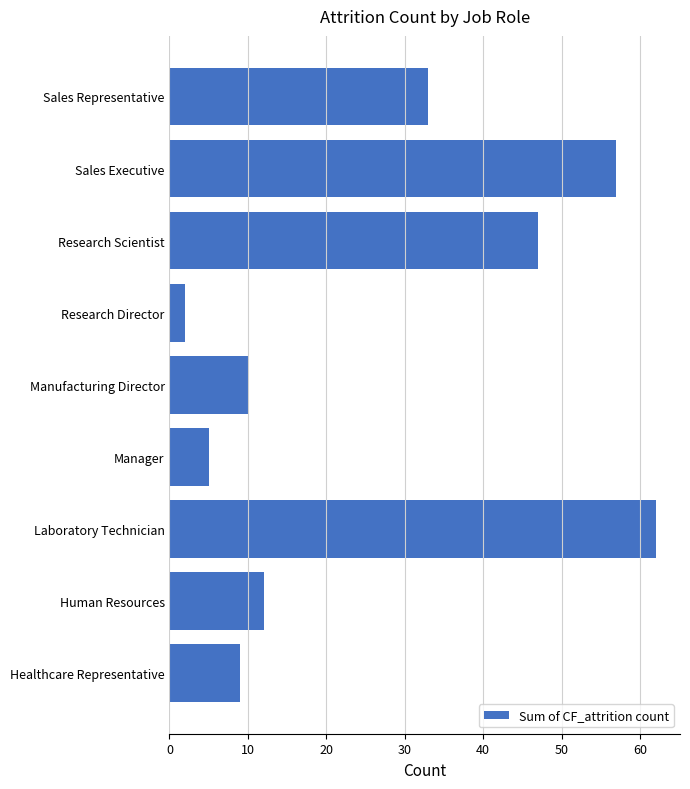

What is the average value?

26